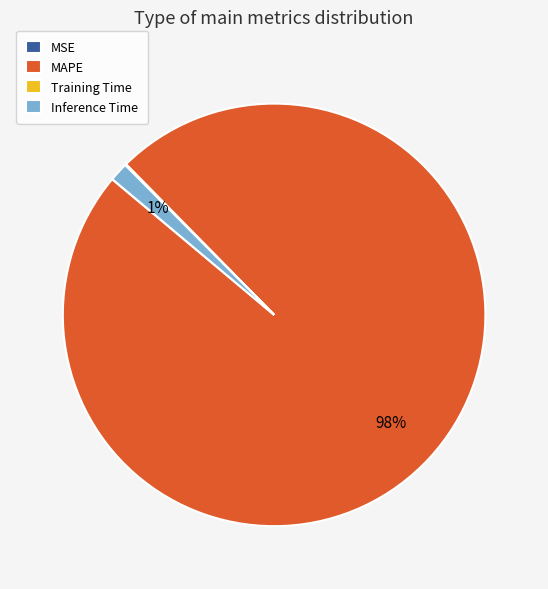

True or false: MAPE accounts for 87% of the total.

False